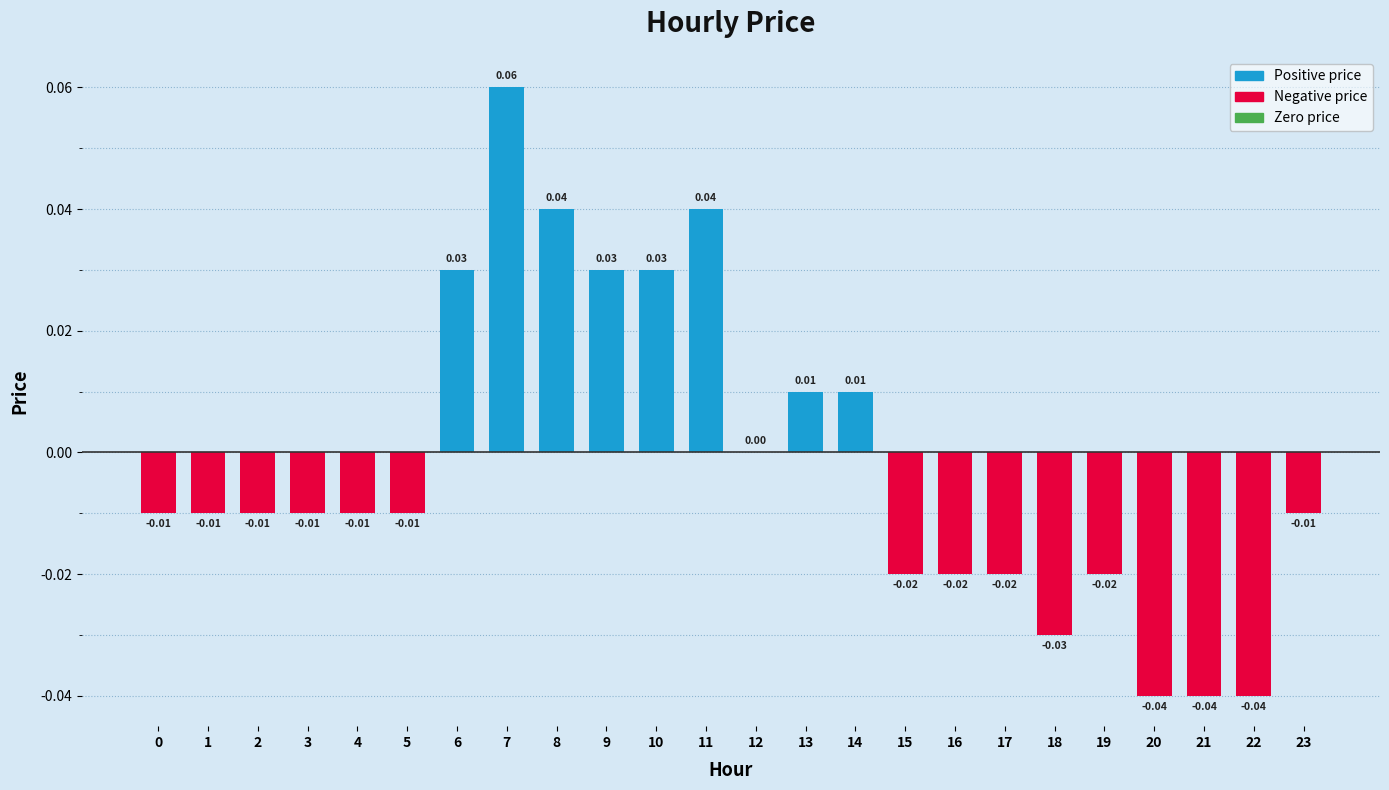

Which has a higher value, 23 or 8?

8